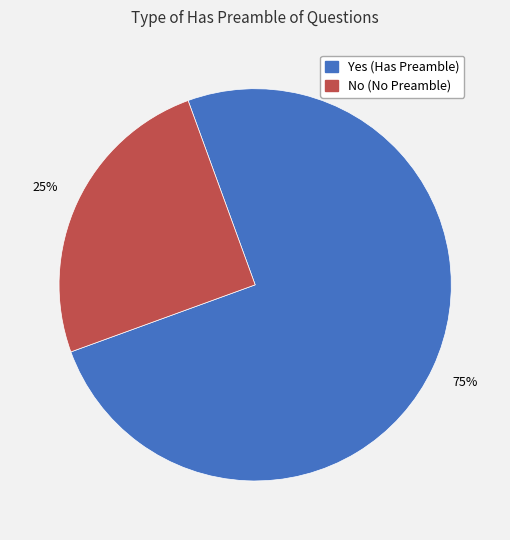

Combined, do Yes and No account for over 50%?

Yes